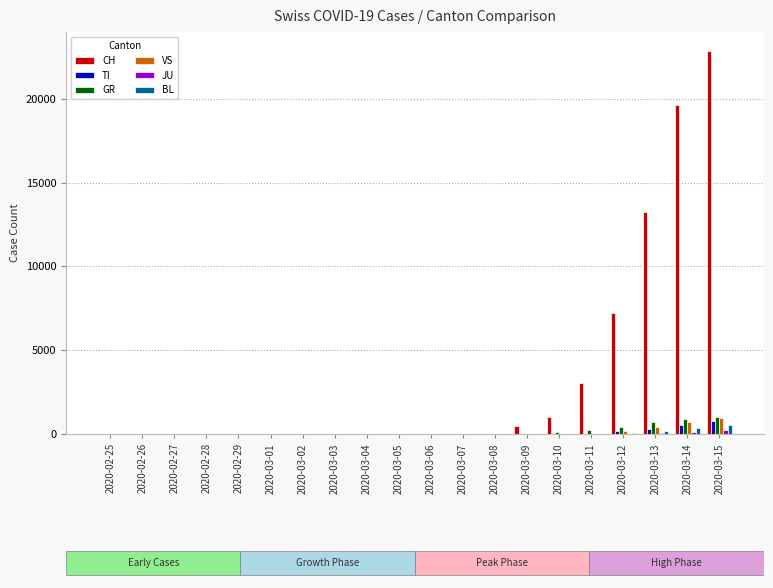

Which series has the largest range (max minus min)?

CH